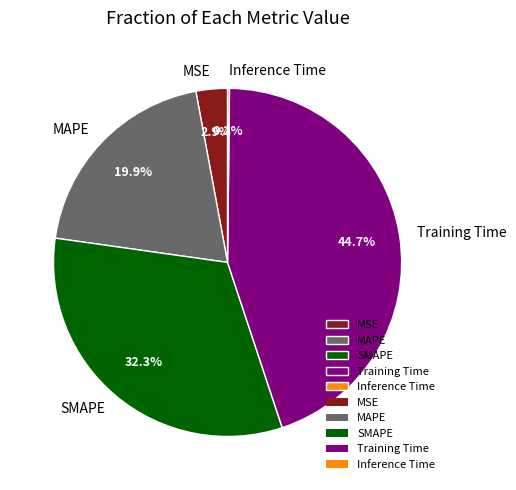

What is the largest slice in the pie chart?

Training Time